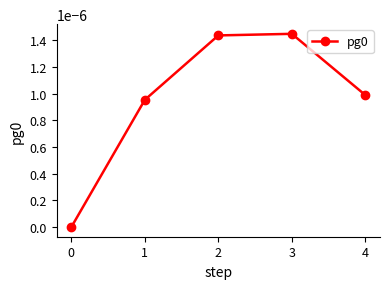

Is it true that the value at 1 is 0.0?

True